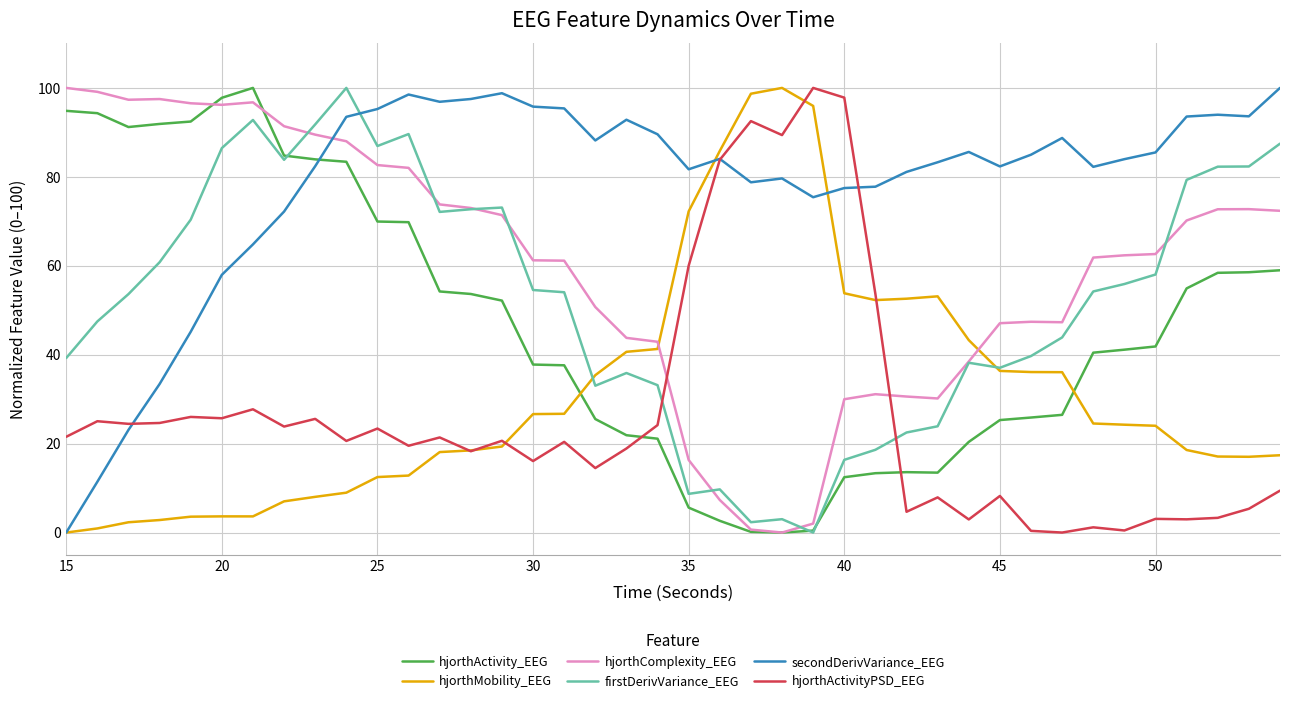

What is the difference between the maximum and minimum values in the hjorthMobility_EEG series?

100.0